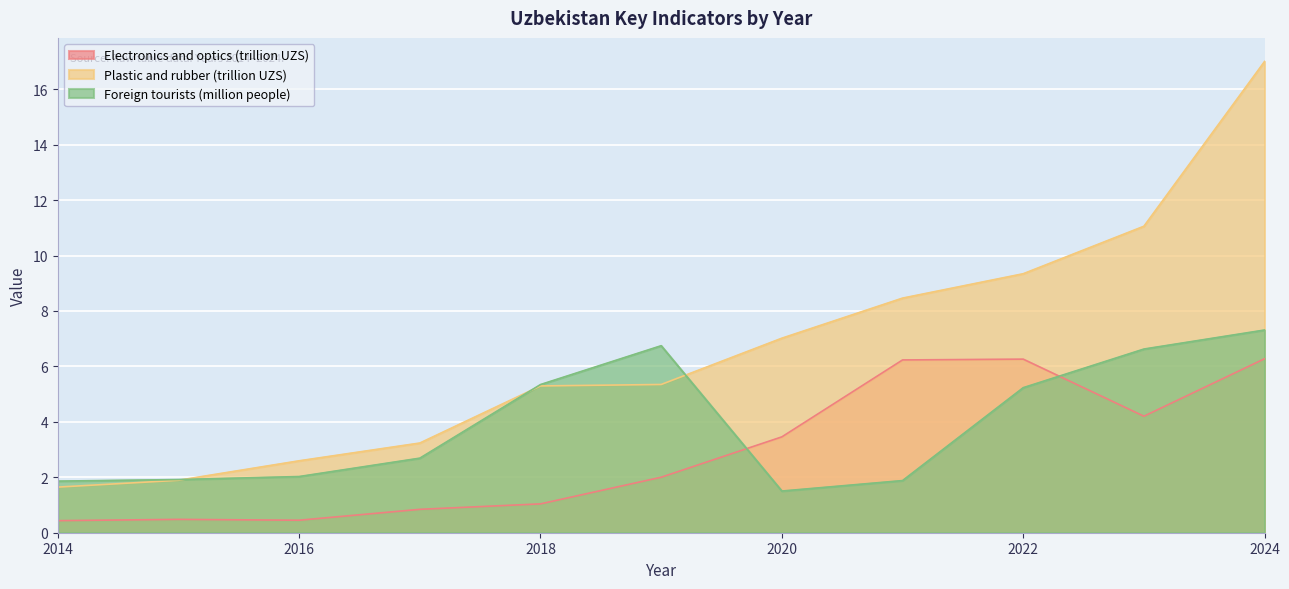

At which label does Electronics and optics (trillion UZS) first exceed 2?

2019